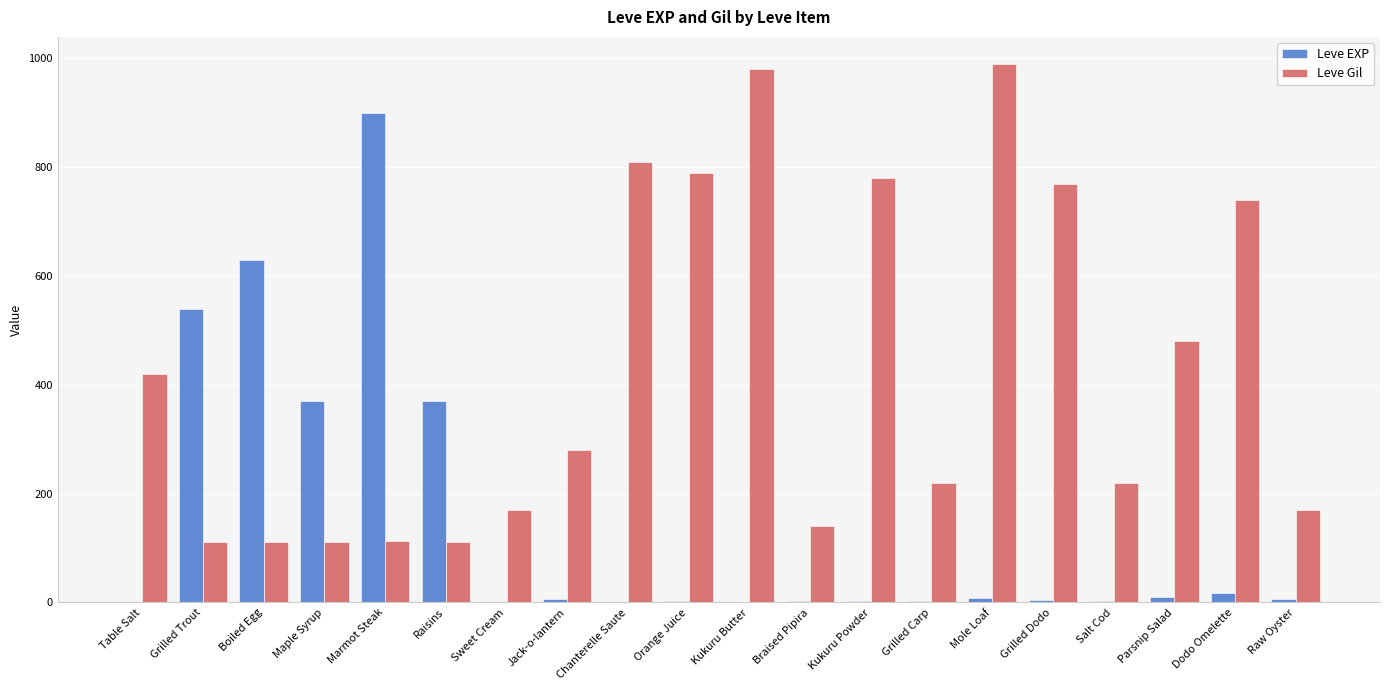

Which series changed the most between Kukuru Powder and Grilled Carp?

Leve Gil